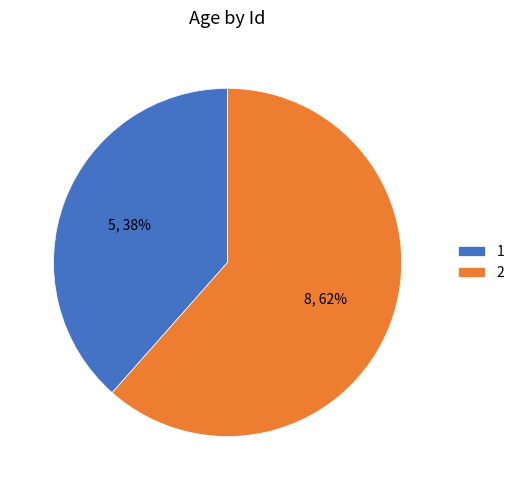

How many segments does this pie chart have?

2